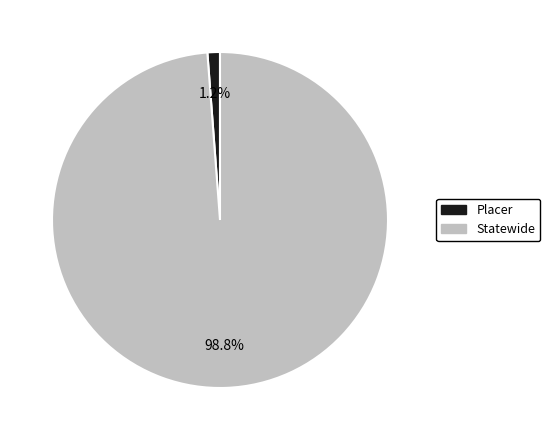

Which has a higher value, Placer or Statewide?

Statewide